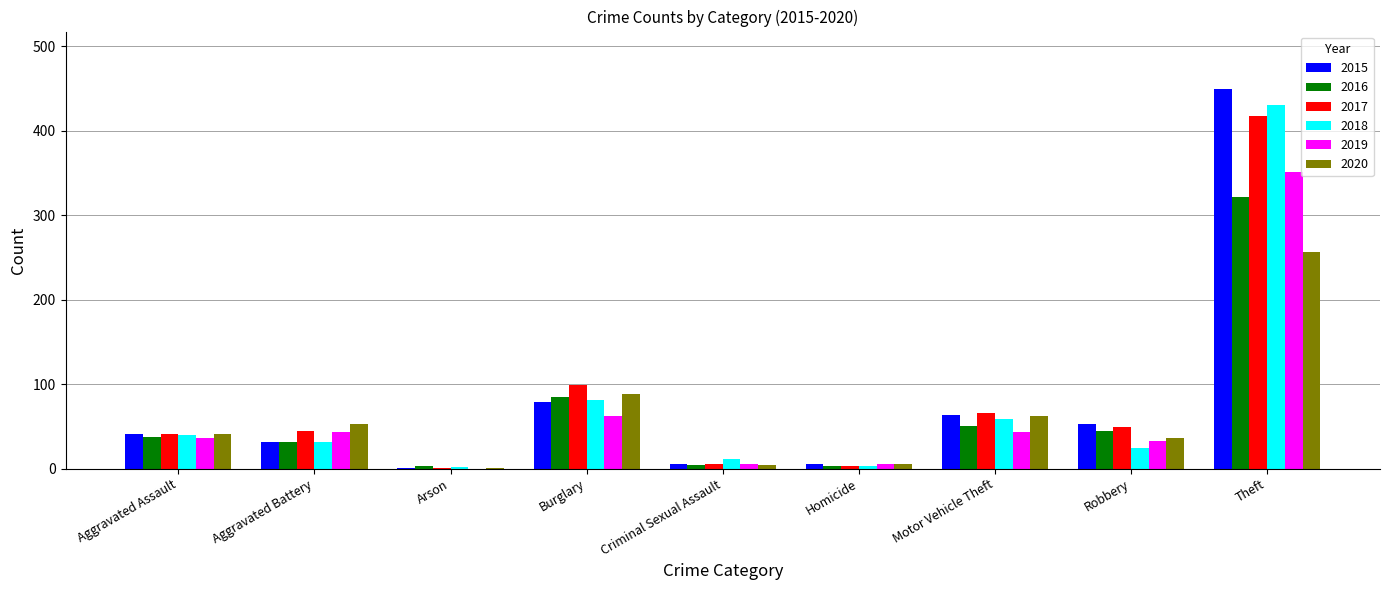

At which category is the sum across all series the highest?

Theft